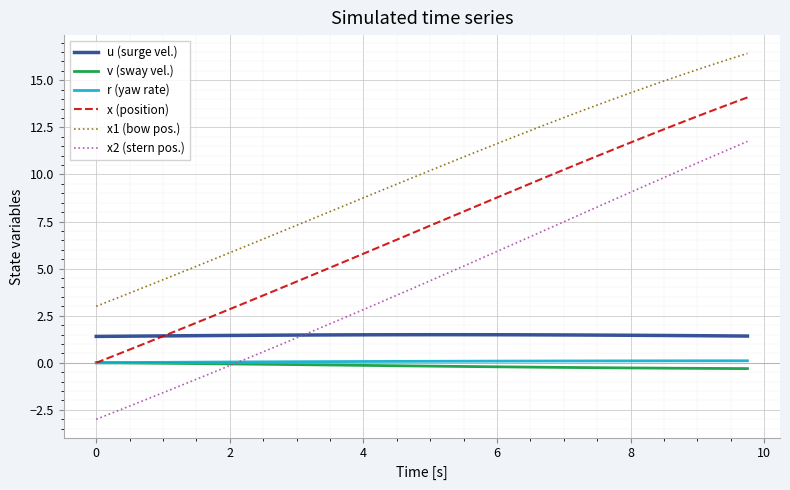

Which series has the largest total across all categories?

x1 (bow pos.)